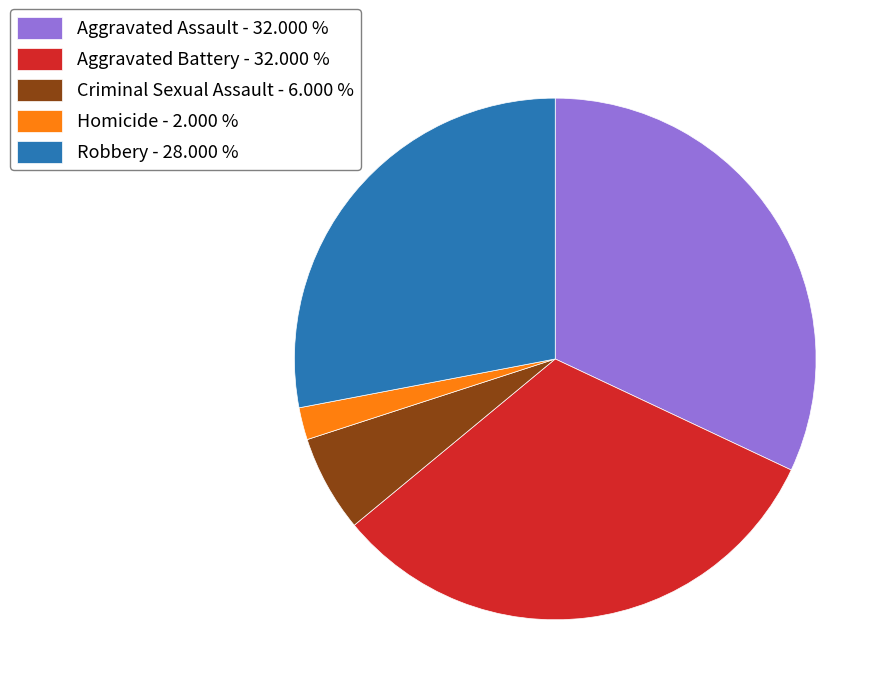

Between Aggravated Assault and Criminal Sexual Assault, which is larger?

Aggravated Assault